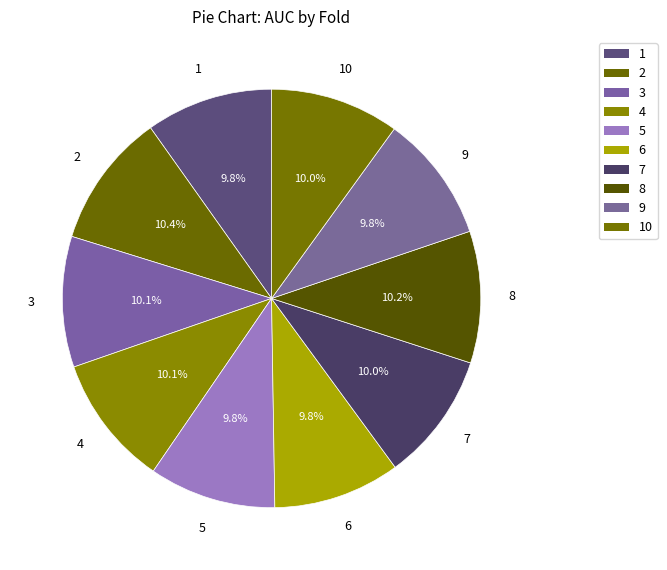

Does 7 account for over 50% of the chart?

No